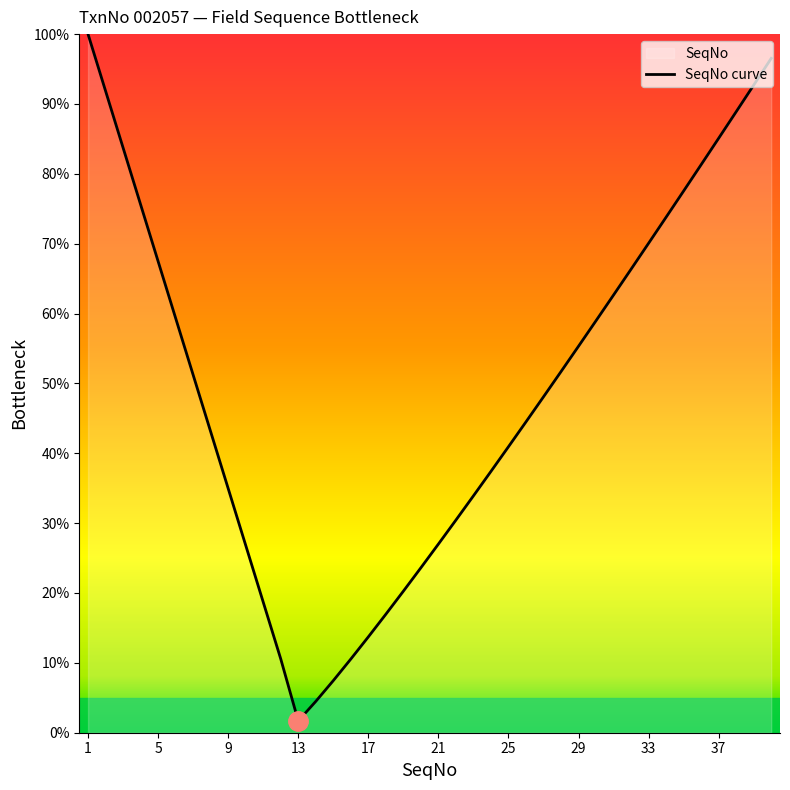

What is the difference between the maximum and minimum values?

98.3